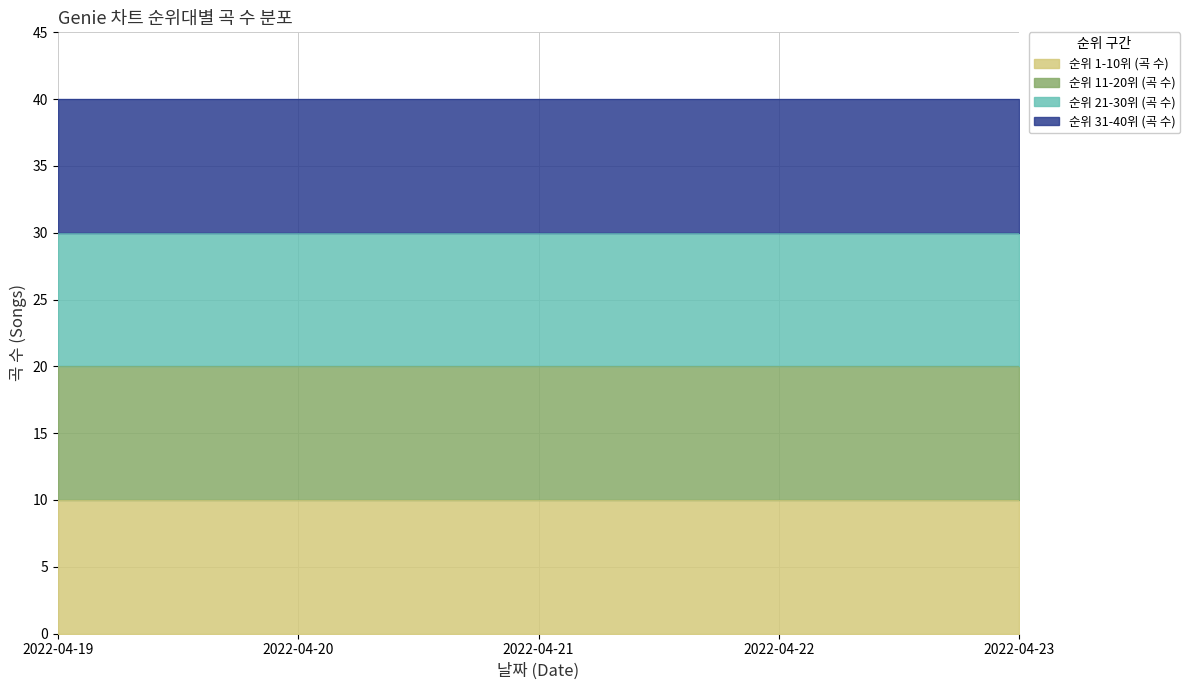

At which category is the sum across all series the highest?

2022-04-19